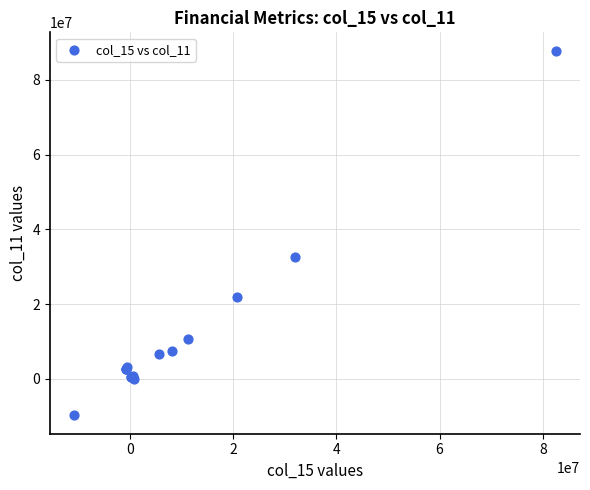

What Y value in the scatter plot is closest to 39011000?

32478000